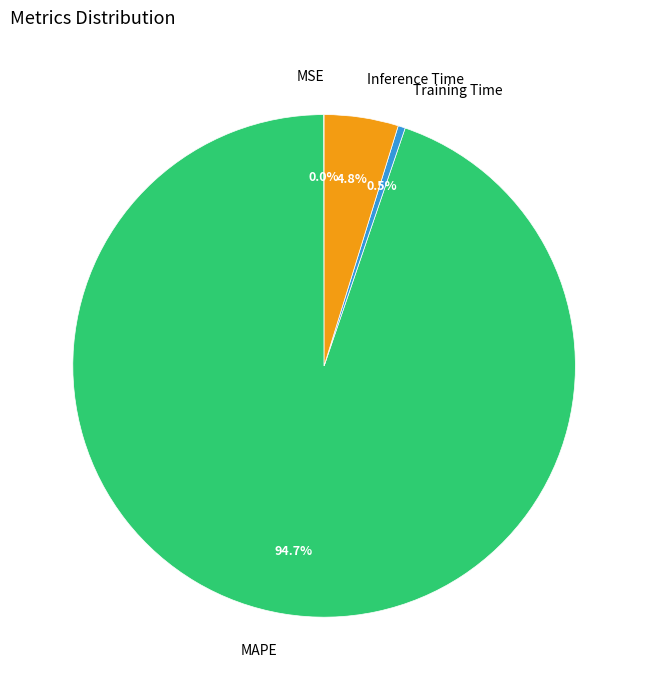

What percentage is NOT represented by Training Time?

99.5%